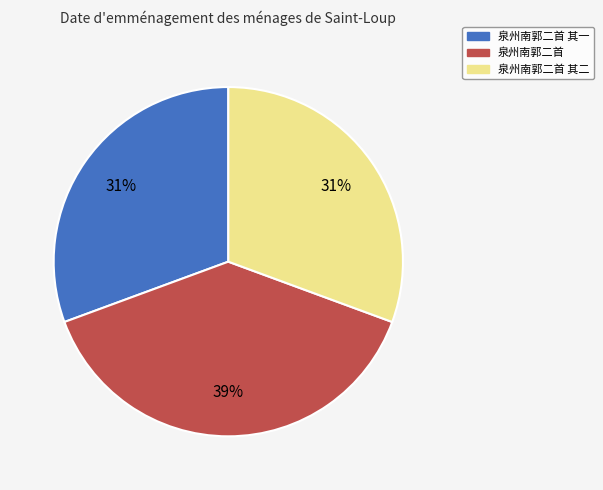

Does any single category account for the majority?

No